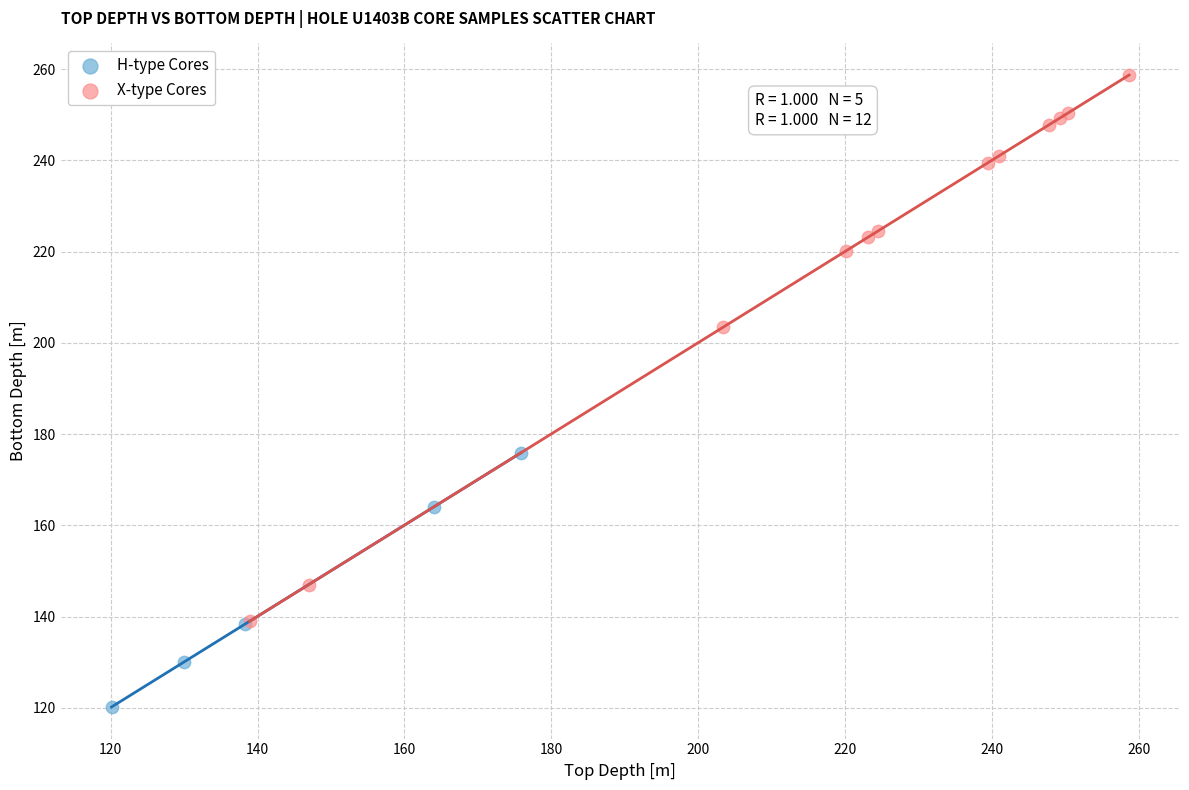

Which series reaches the minimum Y coordinate?

H-type Cores